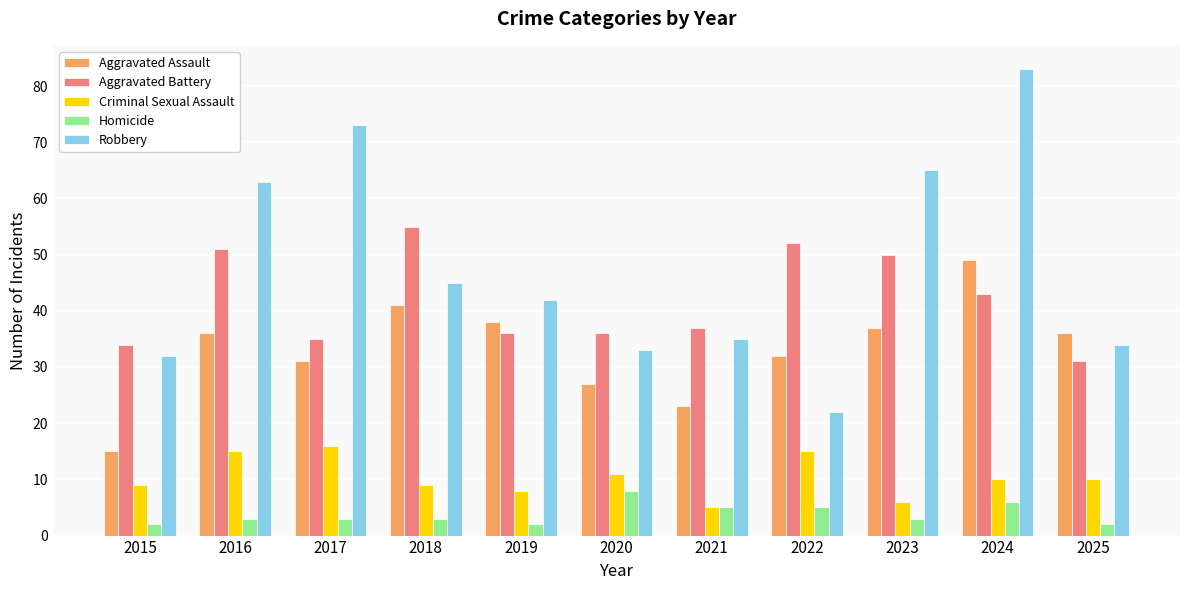

Which series has the largest total across all categories?

Robbery